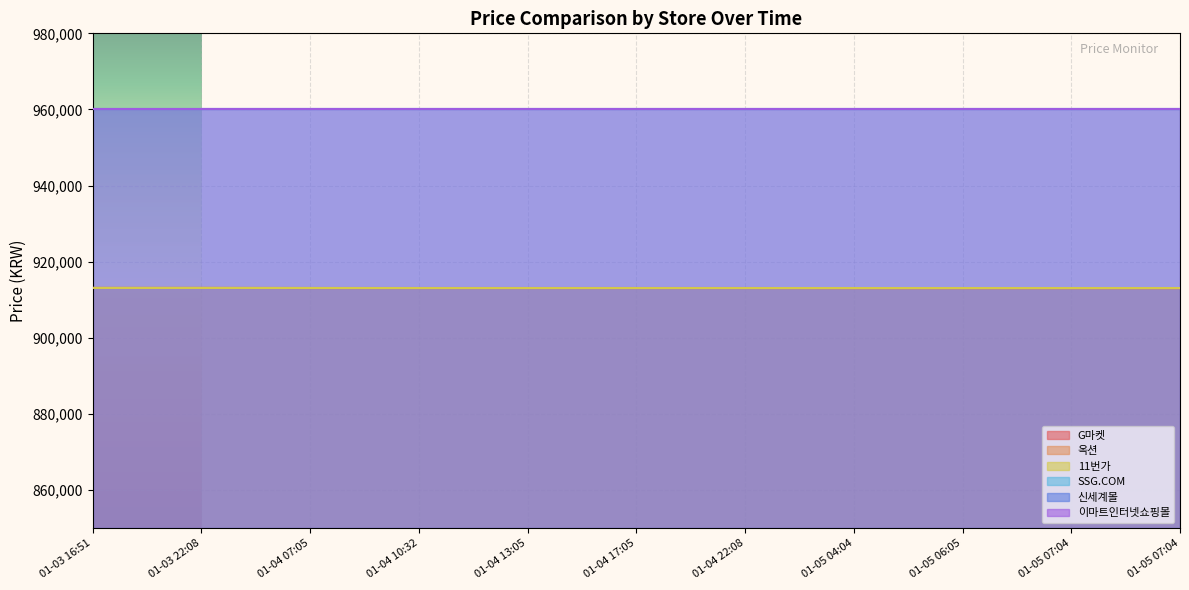

The value of 옥션 at 01-04 22:08 is 913110. True or false?

True